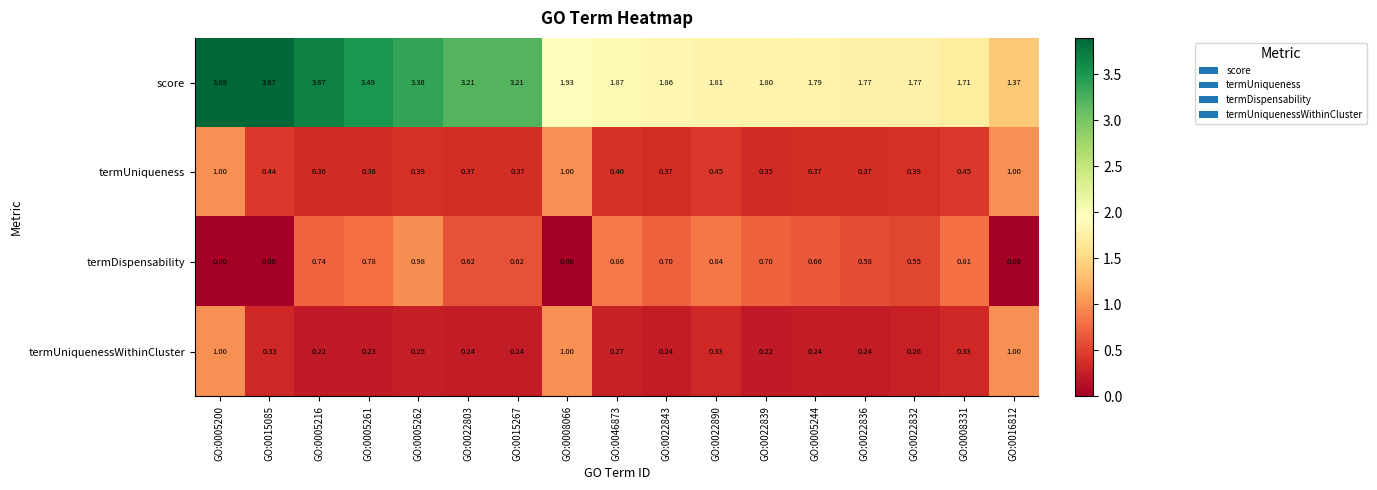

Which series has the widest spread of values?

score